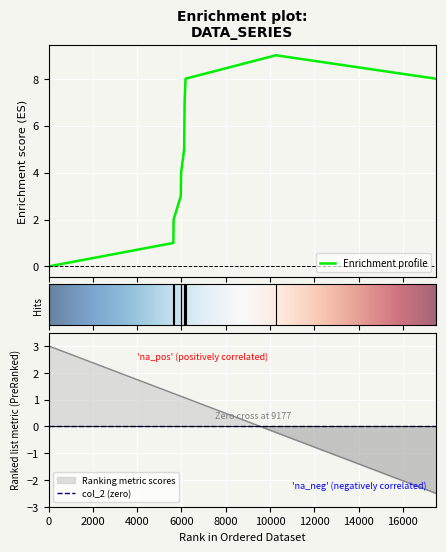

What is the maximum value for Enrichment profile?

9